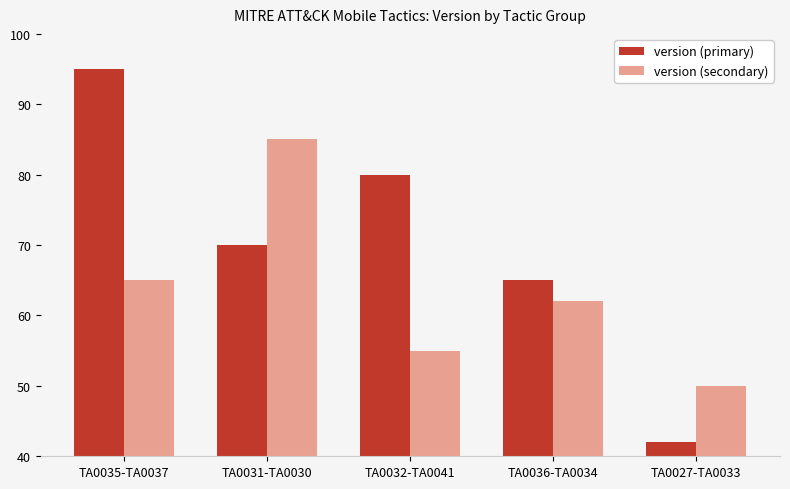

What position from the right is TA0032-TA0041?

3